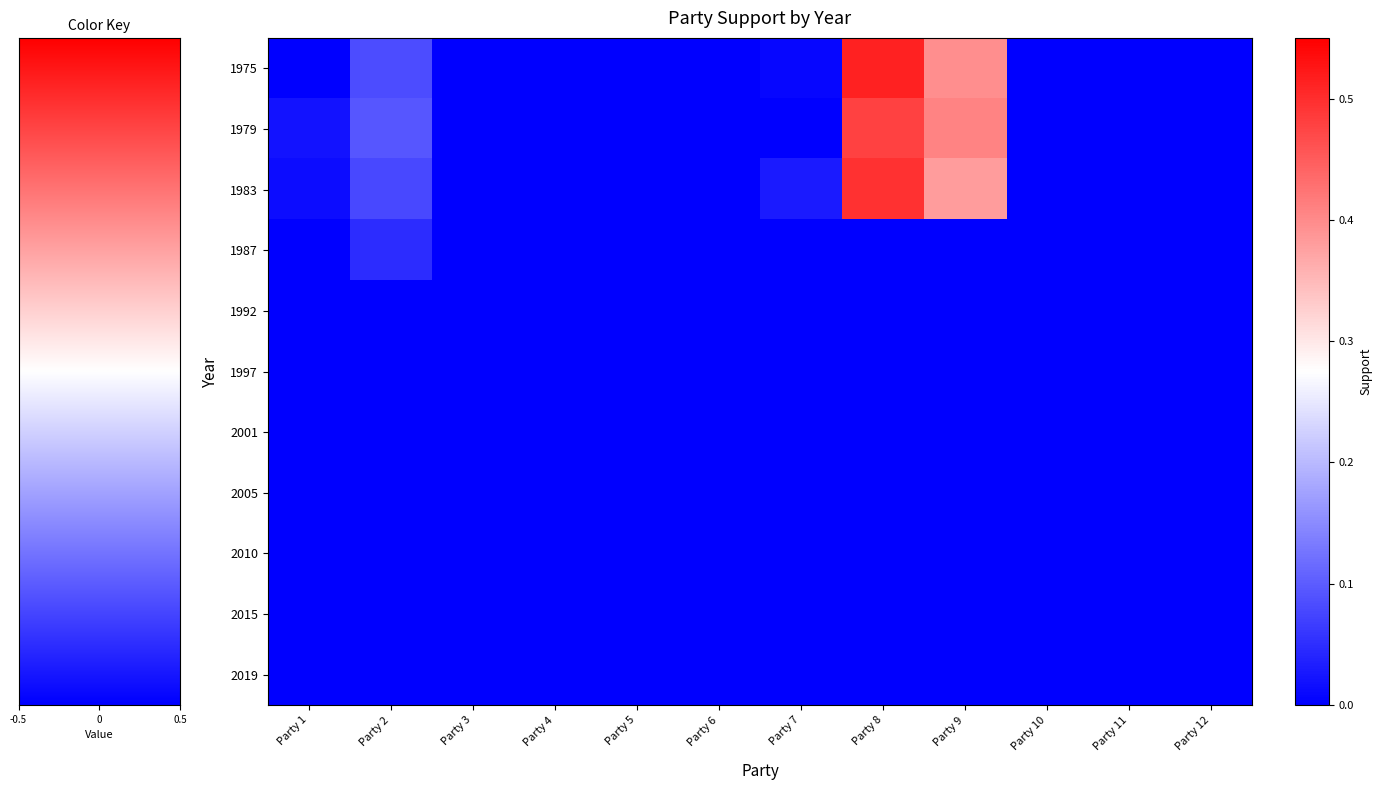

Reading left to right, extract all data points from this chart.

1975: Party 1=0.0	Party 2=0.1	Party 3=0.0	Party 4=0.0	Party 5=0.0	Party 6=0.0	Party 7=0.0	Party 8=0.5	Party 9=0.4	Party 10=0.0	Party 11=0.0	Party 12=0.0
1979: Party 1=0.0	Party 2=0.1	Party 3=0.0	Party 4=0.0	Party 5=0.0	Party 6=0.0	Party 7=0.0	Party 8=0.5	Party 9=0.4	Party 10=0.0	Party 11=0.0	Party 12=0.0
1983: Party 1=0.0	Party 2=0.1	Party 3=0.0	Party 4=0.0	Party 5=0.0	Party 6=0.0	Party 7=0.0	Party 8=0.5	Party 9=0.4	Party 10=0.0	Party 11=0.0	Party 12=0.0
1987: Party 1=0.0	Party 2=0.0	Party 3=0.0	Party 4=0.0	Party 5=0.0	Party 6=0.0	Party 7=0.0	Party 8=0.0	Party 9=0.0	Party 10=0.0	Party 11=0.0	Party 12=0.0
1992: Party 1=0.0	Party 2=0.0	Party 3=0.0	Party 4=0.0	Party 5=0.0	Party 6=0.0	Party 7=0.0	Party 8=0.0	Party 9=0.0	Party 10=0.0	Party 11=0.0	Party 12=0.0
1997: Party 1=0.0	Party 2=0.0	Party 3=0.0	Party 4=0.0	Party 5=0.0	Party 6=0.0	Party 7=0.0	Party 8=0.0	Party 9=0.0	Party 10=0.0	Party 11=0.0	Party 12=0.0
2001: Party 1=0.0	Party 2=0.0	Party 3=0.0	Party 4=0.0	Party 5=0.0	Party 6=0.0	Party 7=0.0	Party 8=0.0	Party 9=0.0	Party 10=0.0	Party 11=0.0	Party 12=0.0
2005: Party 1=0.0	Party 2=0.0	Party 3=0.0	Party 4=0.0	Party 5=0.0	Party 6=0.0	Party 7=0.0	Party 8=0.0	Party 9=0.0	Party 10=0.0	Party 11=0.0	Party 12=0.0
2010: Party 1=0.0	Party 2=0.0	Party 3=0.0	Party 4=0.0	Party 5=0.0	Party 6=0.0	Party 7=0.0	Party 8=0.0	Party 9=0.0	Party 10=0.0	Party 11=0.0	Party 12=0.0
2015: Party 1=0.0	Party 2=0.0	Party 3=0.0	Party 4=0.0	Party 5=0.0	Party 6=0.0	Party 7=0.0	Party 8=0.0	Party 9=0.0	Party 10=0.0	Party 11=0.0	Party 12=0.0
2019: Party 1=0.0	Party 2=0.0	Party 3=0.0	Party 4=0.0	Party 5=0.0	Party 6=0.0	Party 7=0.0	Party 8=0.0	Party 9=0.0	Party 10=0.0	Party 11=0.0	Party 12=0.0